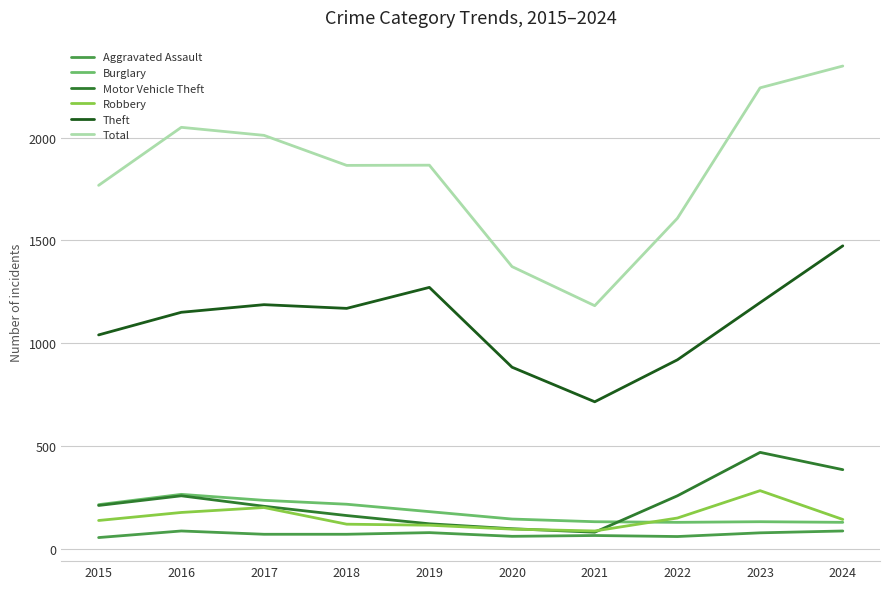

What is the lowest value of the Aggravated Assault series?

56